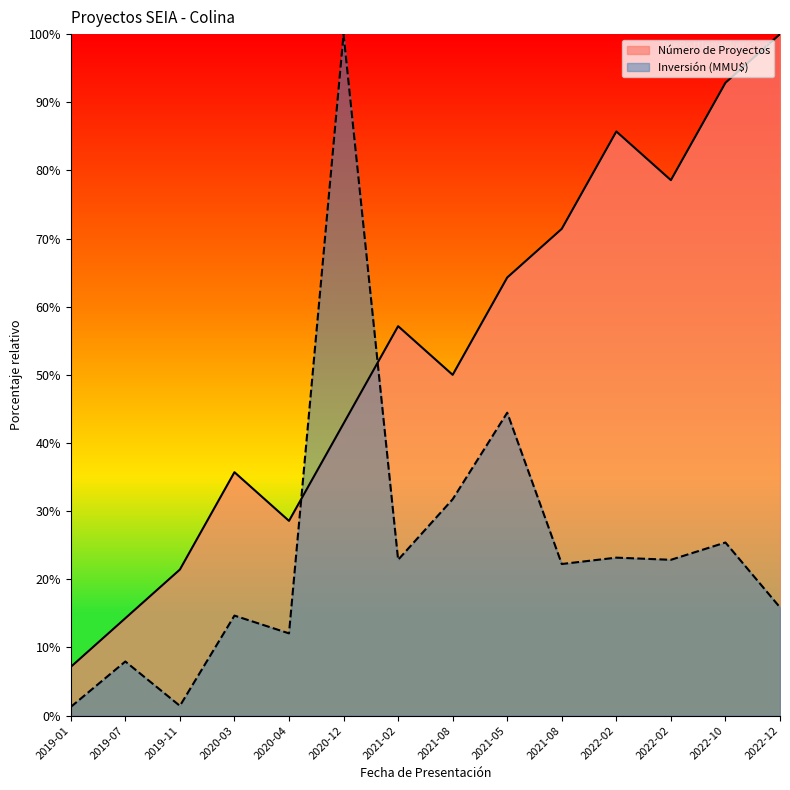

What are all the series names shown in the legend?

Número de Proyectos, Inversión (MMU$)